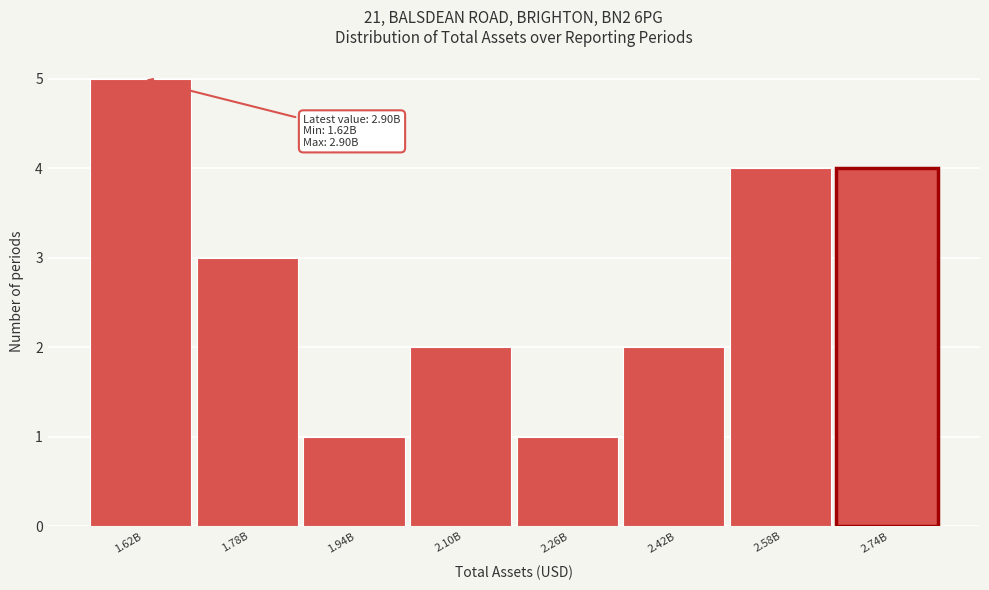

Reading right to left, what are all the values shown in this chart?

4	4	2	1	2	1	3	5